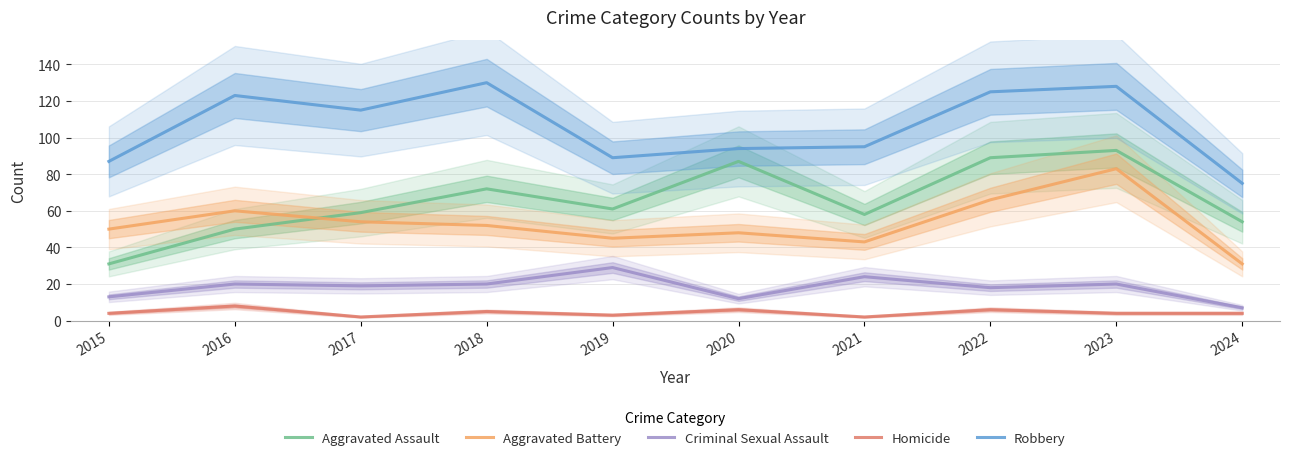

What is the lowest value of the Aggravated Assault series?

31